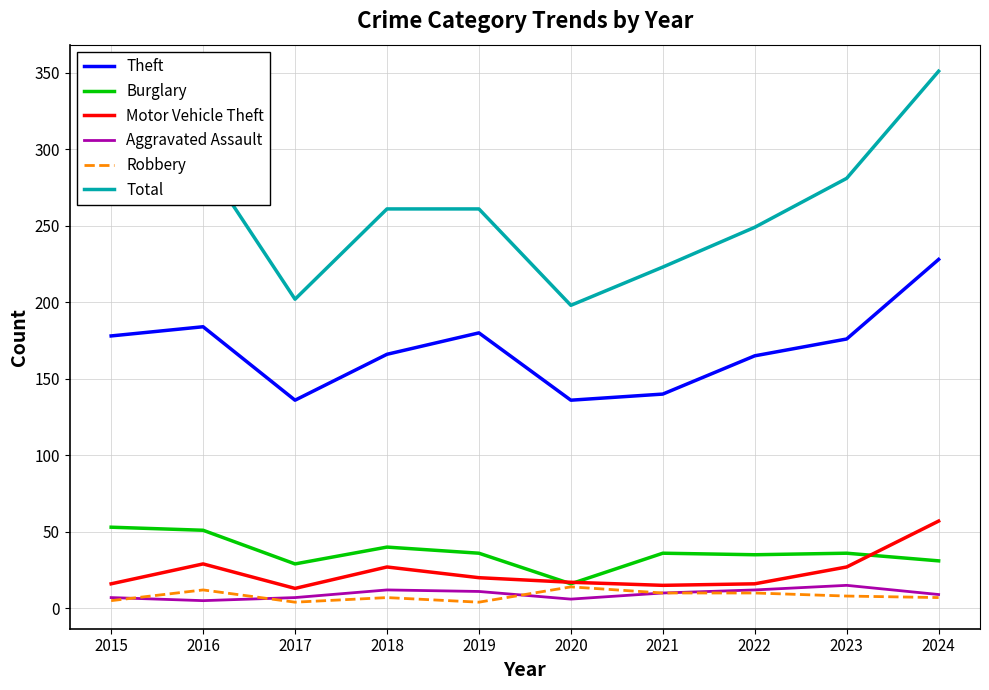

Where does the Theft series first go above 176?

2015